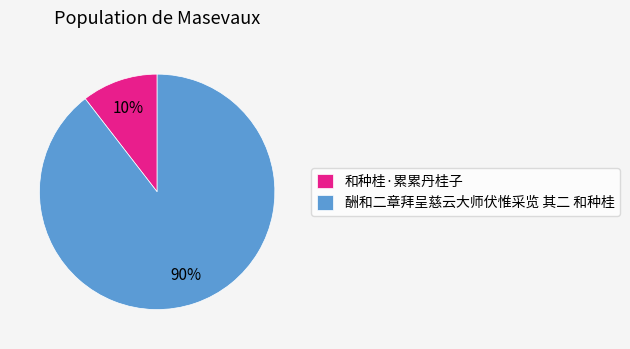

To the nearest percent, what is the average slice percentage?

50%